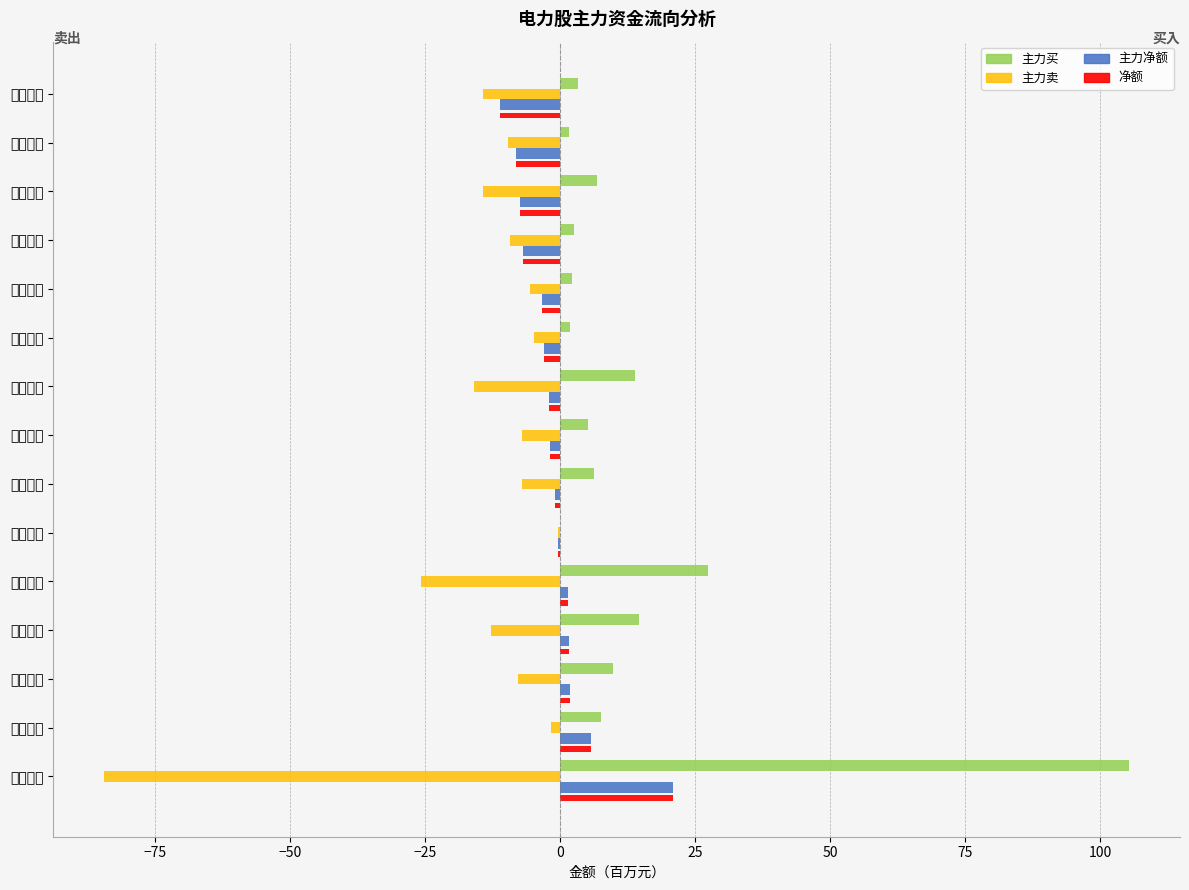

What position from the right is 湖北能源?

11